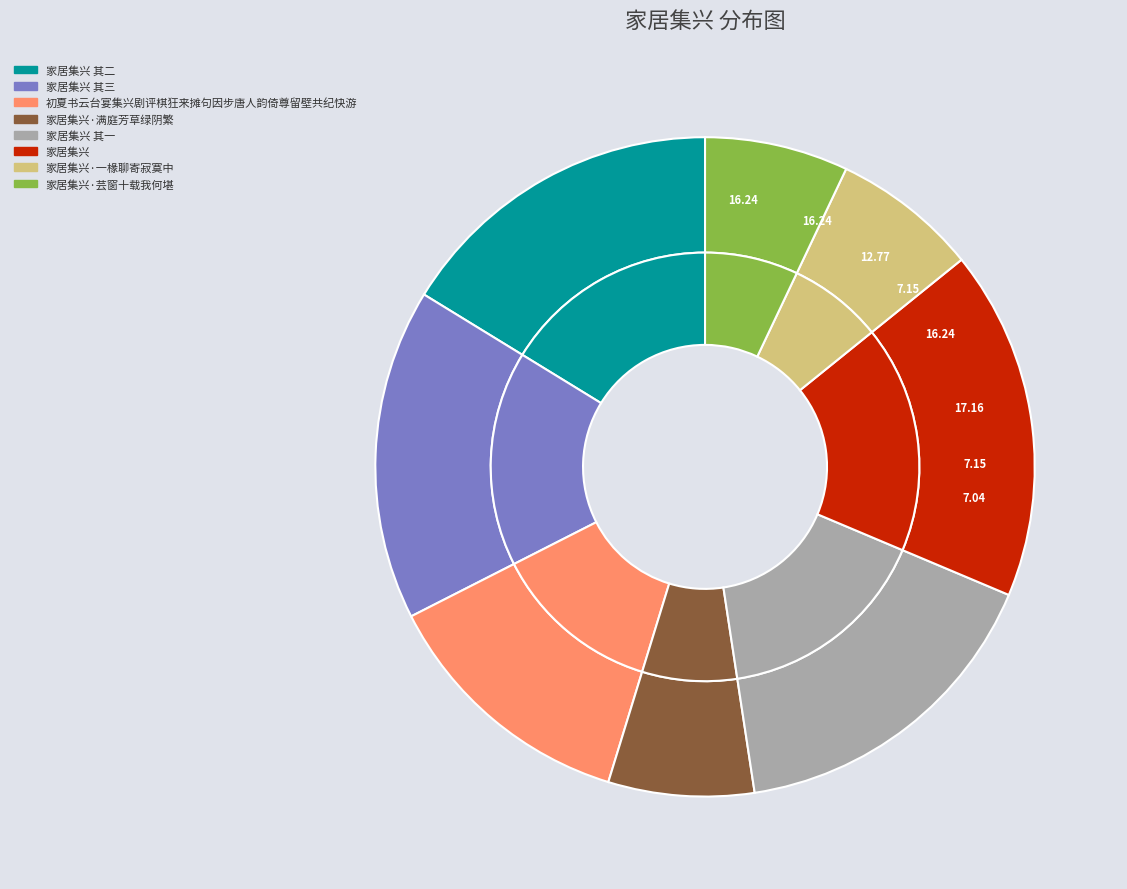

Does 家居集兴 其一 account for over 50% of the chart?

No